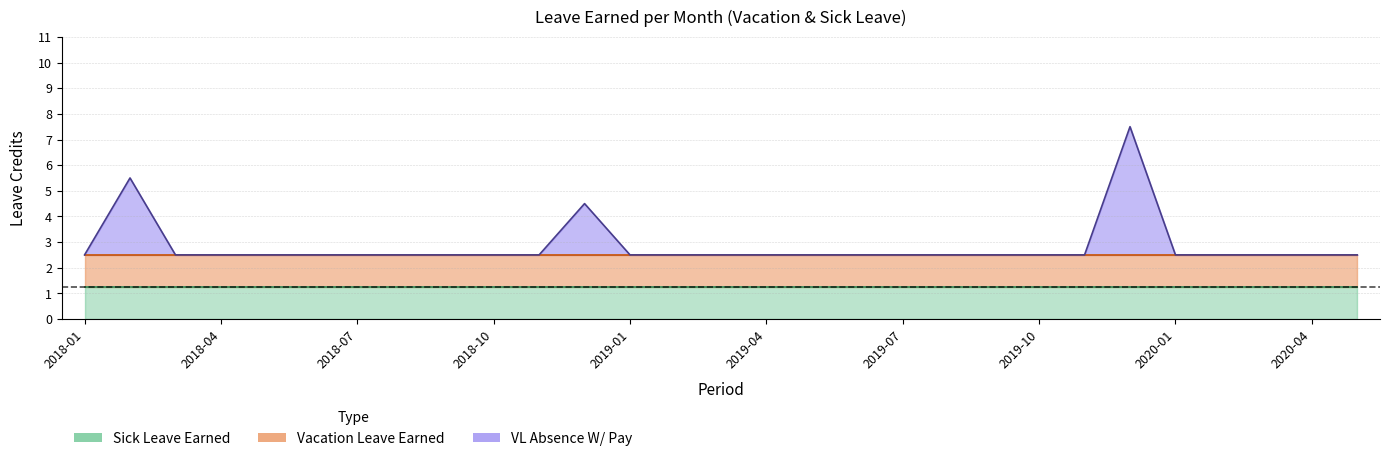

Reading right to left, transcribe all the data shown in this chart.

Vacation Leave Earned: 2020-05=1.2	2020-04=1.2	2020-03=1.2	2020-02=1.2	2020-01=1.2	2019-12=1.2	2019-11=1.2	2019-10=1.2	2019-09=1.2	2019-08=1.2	2019-07=1.2	2019-06=1.2	2019-05=1.2	2019-04=1.2	2019-03=1.2	2019-02=1.2	2019-01=1.2	2018-12=1.2	2018-11=1.2	2018-10=1.2	2018-09=1.2	2018-08=1.2	2018-07=1.2	2018-06=1.2	2018-05=1.2	2018-04=1.2	2018-03=1.2	2018-02=1.2	2018-01=1.2
Sick Leave Earned: 2020-05=1.2	2020-04=1.2	2020-03=1.2	2020-02=1.2	2020-01=1.2	2019-12=1.2	2019-11=1.2	2019-10=1.2	2019-09=1.2	2019-08=1.2	2019-07=1.2	2019-06=1.2	2019-05=1.2	2019-04=1.2	2019-03=1.2	2019-02=1.2	2019-01=1.2	2018-12=1.2	2018-11=1.2	2018-10=1.2	2018-09=1.2	2018-08=1.2	2018-07=1.2	2018-06=1.2	2018-05=1.2	2018-04=1.2	2018-03=1.2	2018-02=1.2	2018-01=1.2
VL Absence W/ Pay: 2020-05=0.0	2020-04=0.0	2020-03=0.0	2020-02=0.0	2020-01=0.0	2019-12=5.0	2019-11=0.0	2019-10=0.0	2019-09=0.0	2019-08=0.0	2019-07=0.0	2019-06=0.0	2019-05=0.0	2019-04=0.0	2019-03=0.0	2019-02=0.0	2019-01=0.0	2018-12=2.0	2018-11=0.0	2018-10=0.0	2018-09=0.0	2018-08=0.0	2018-07=0.0	2018-06=0.0	2018-05=0.0	2018-04=0.0	2018-03=0.0	2018-02=3.0	2018-01=0.0